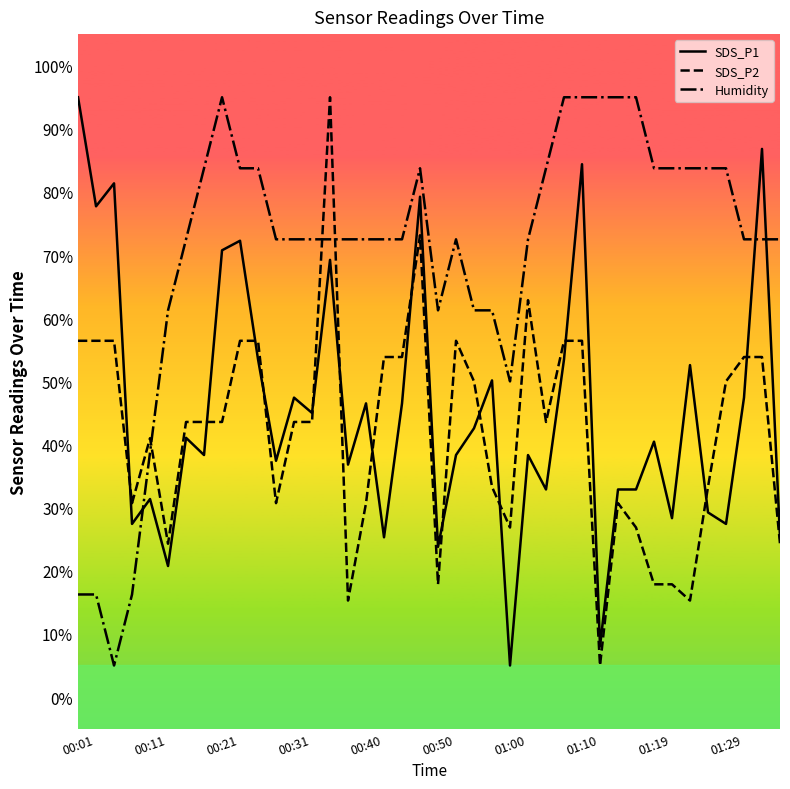

What is the greatest value displayed?

95.0